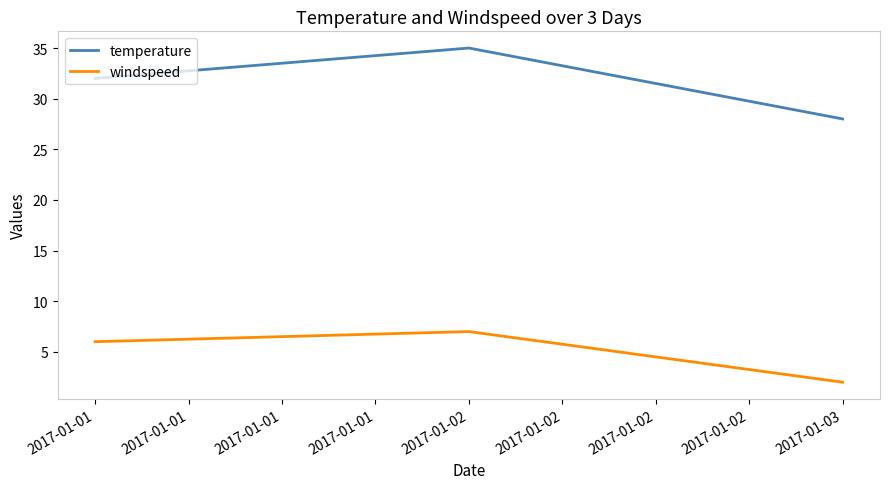

What is the spread (max minus min) of values at 2017-01-03?

26